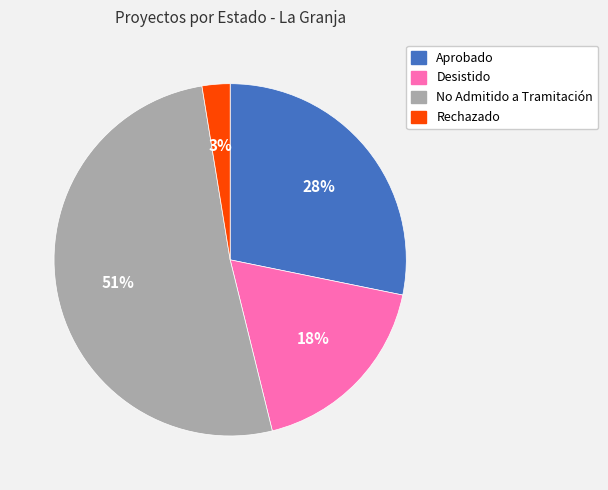

To the nearest percent, what is the average slice percentage?

25%